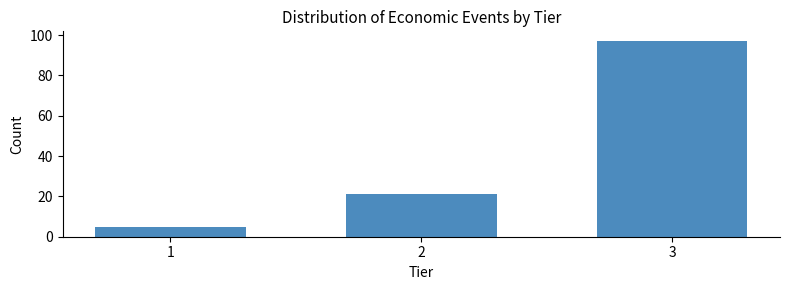

Reading right to left, transcribe all the data shown in this chart.

97	21	5